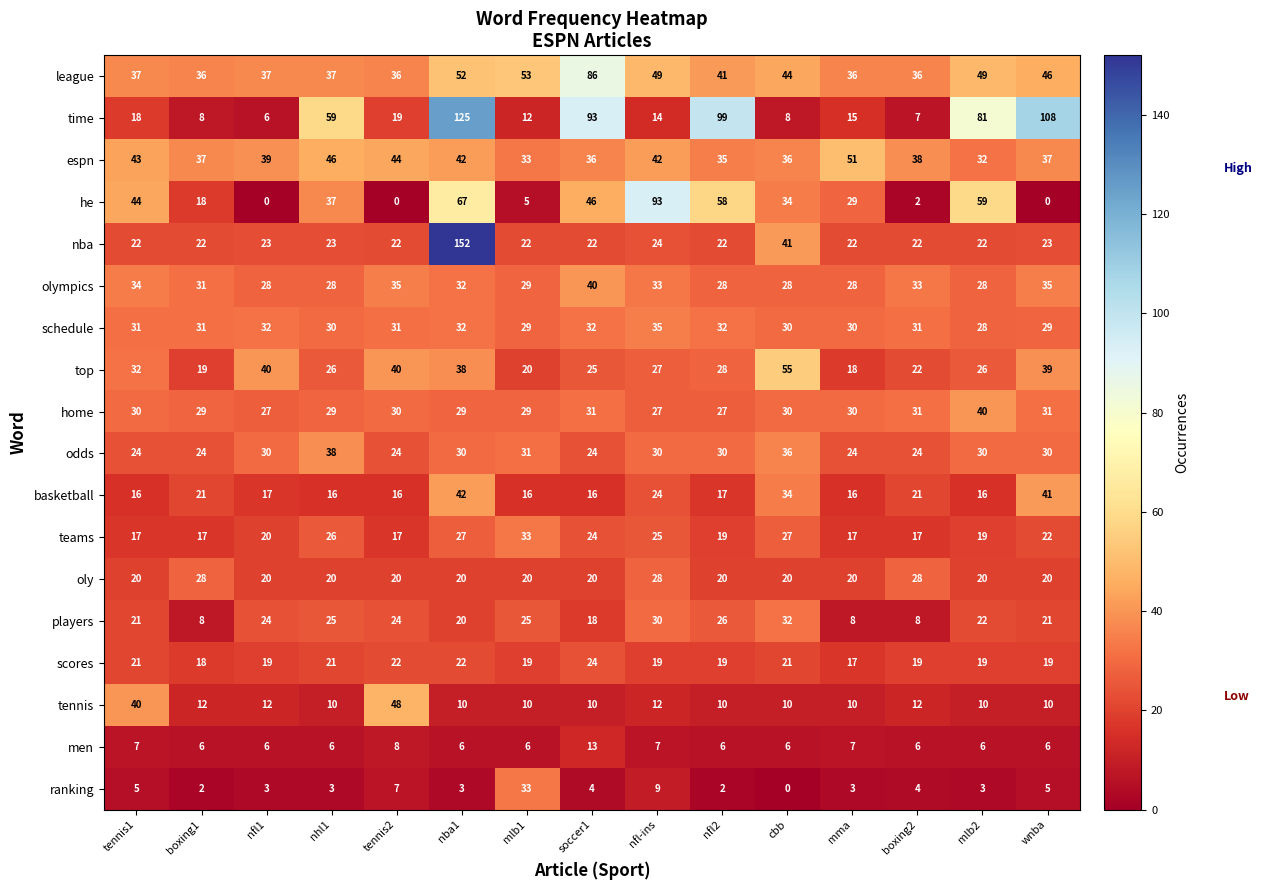

What is the spread (max minus min) of values at nhl1?

56